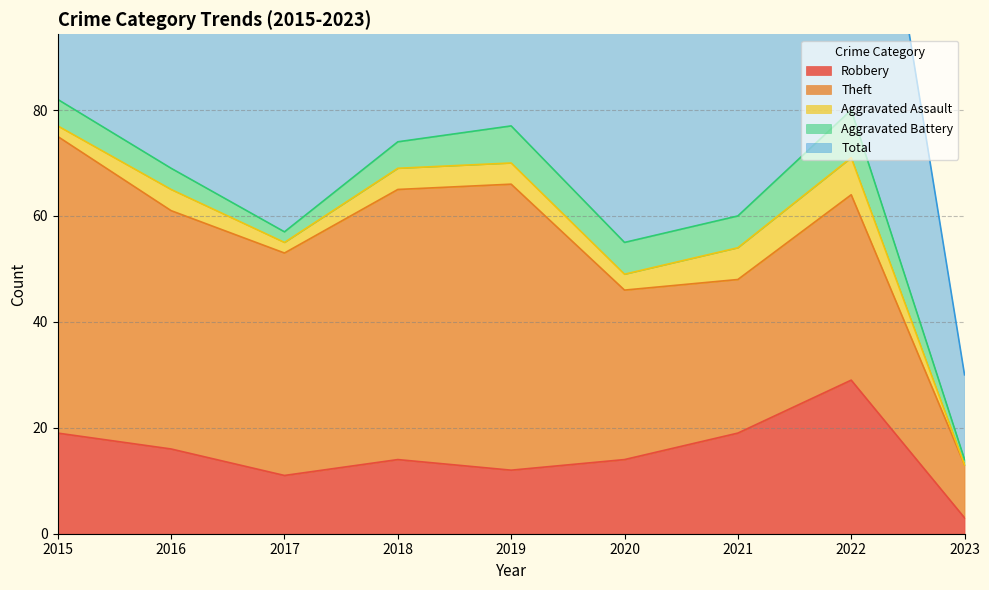

At which label does Total first exceed 70?

2015